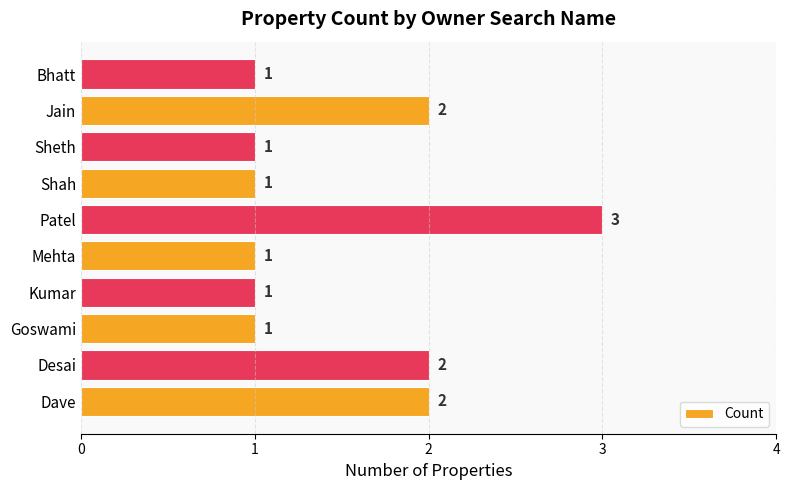

What is the greatest value displayed?

3